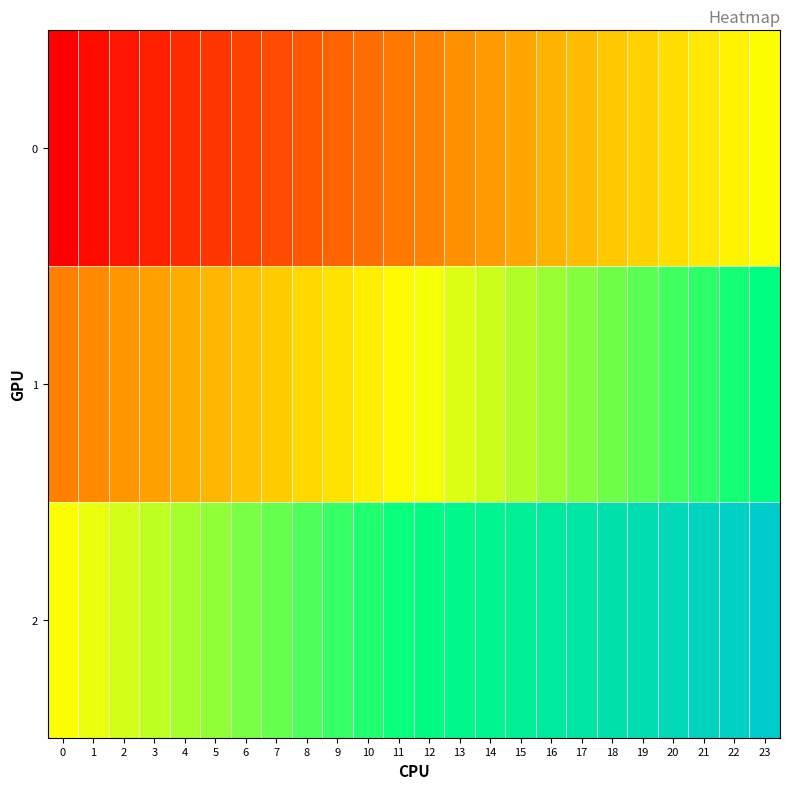

Rank the series by their maximum value, from highest to lowest.

2, 1, 0